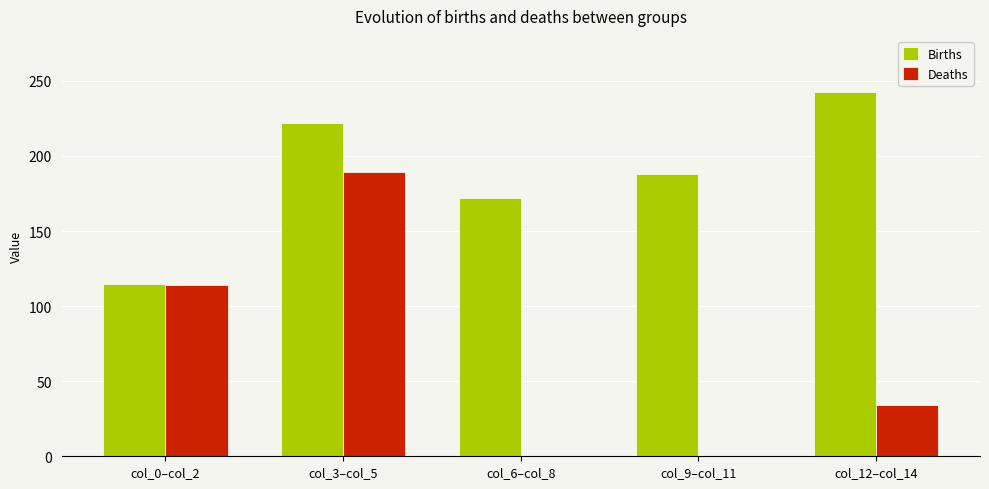

Are the bars horizontal?

No